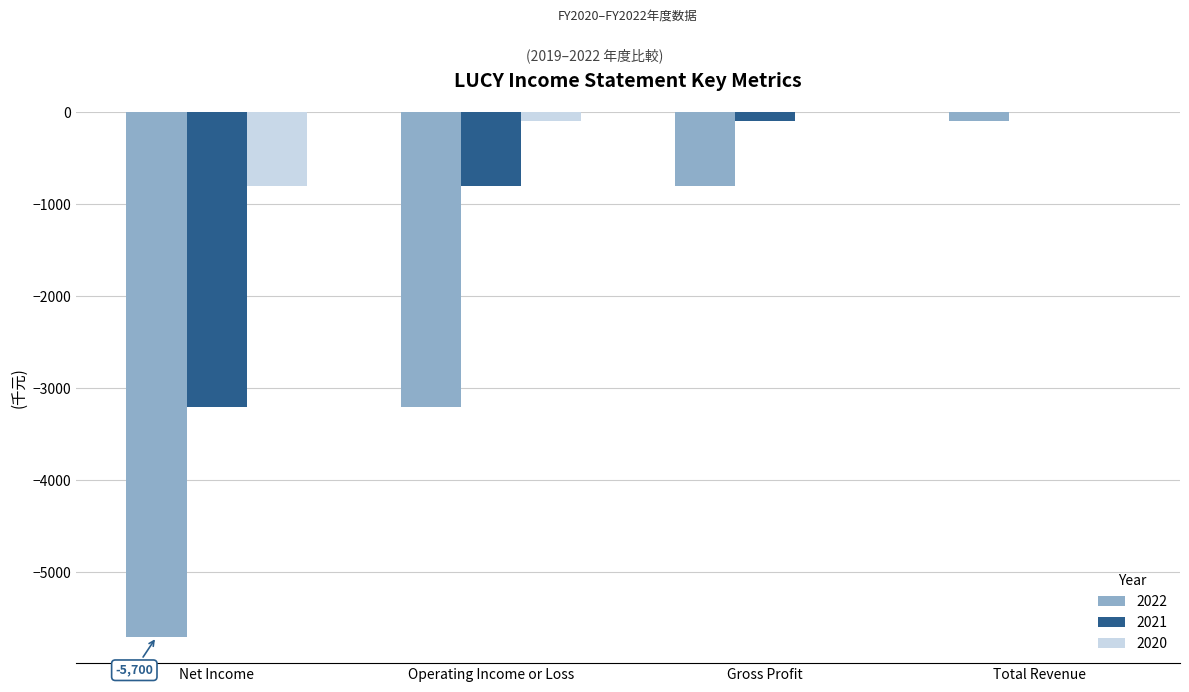

What is the sum of all 2020 values?

-900